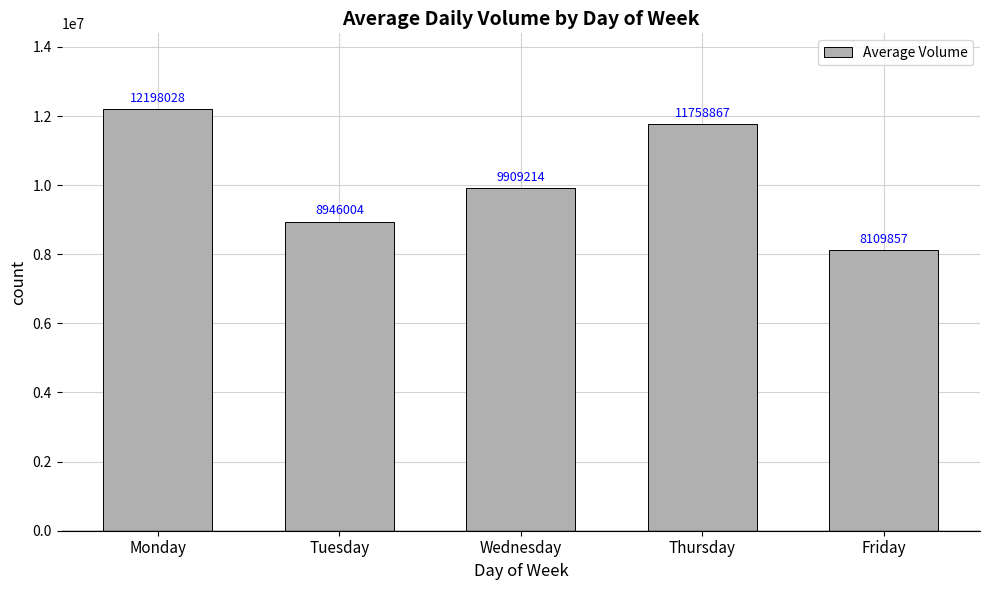

Is it true that the value at Monday is 18748501?

False